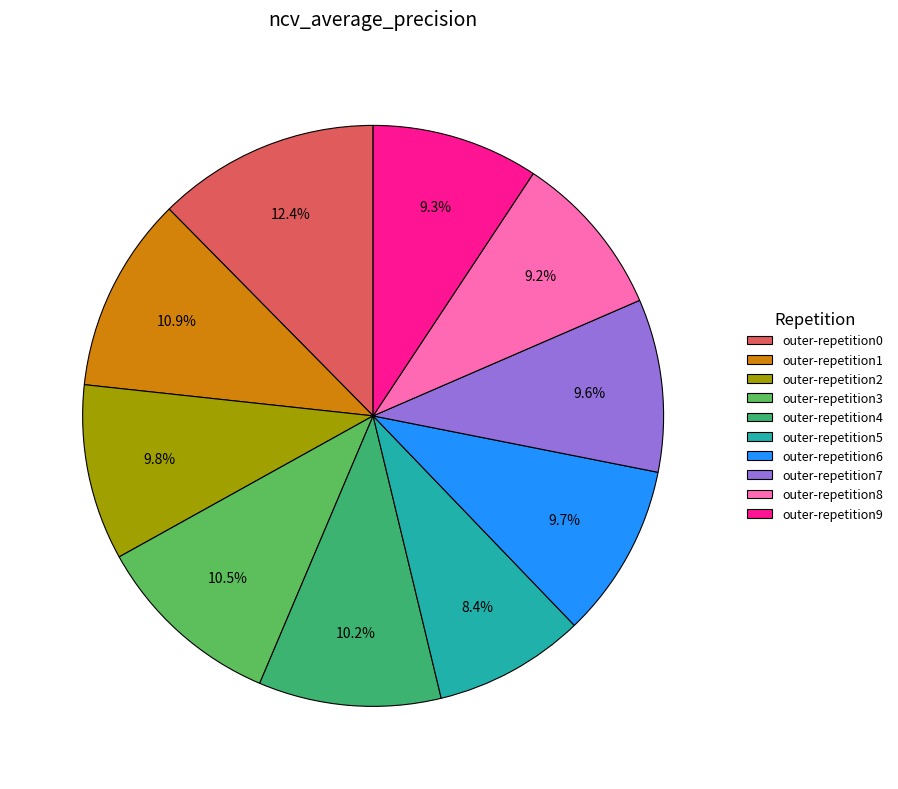

To the nearest percent, what percentage of the pie is outer-repetition8?

9%